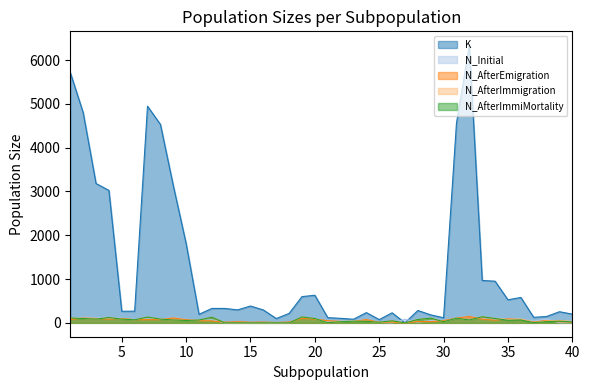

Does the chart have visible grid lines?

No